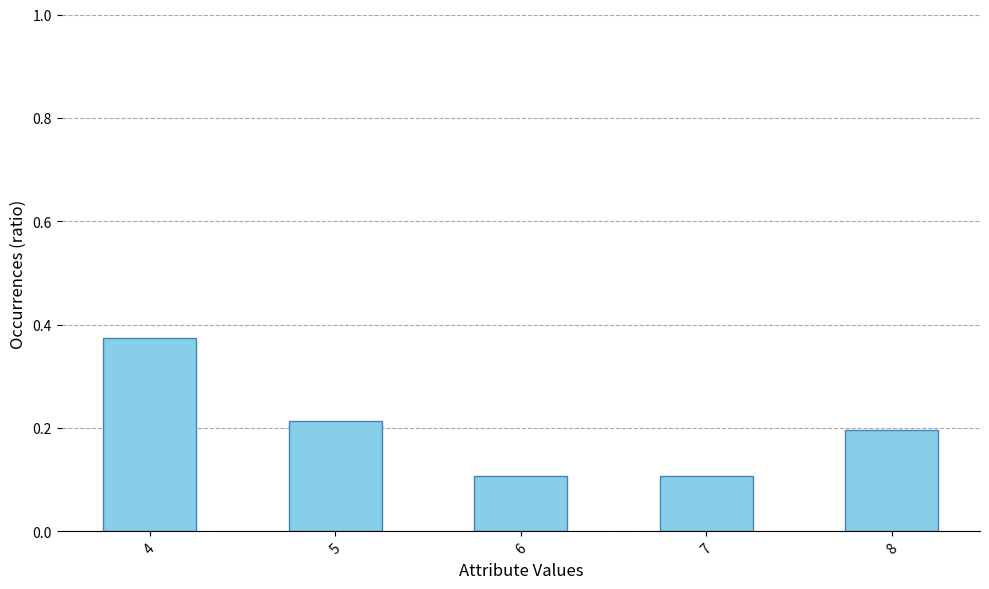

What is the smallest value displayed?

0.1